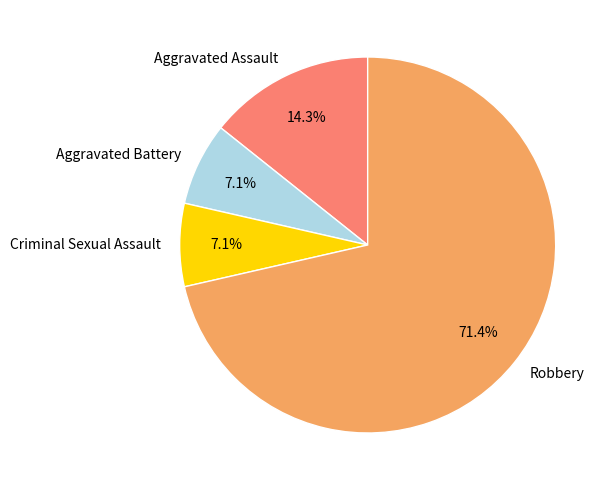

The Aggravated Assault slice represents 14% of the pie. True or false?

True